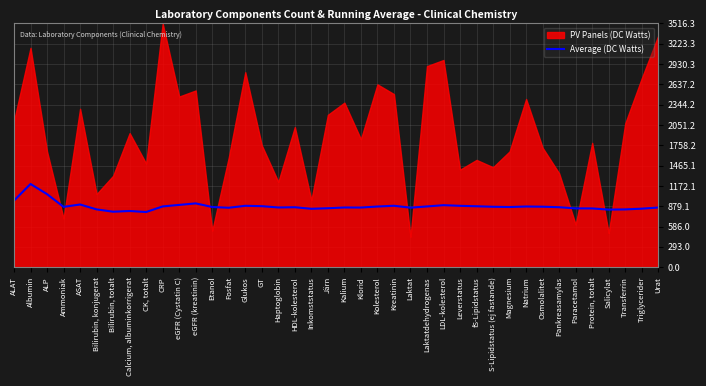

What position from the left is ALP?

3